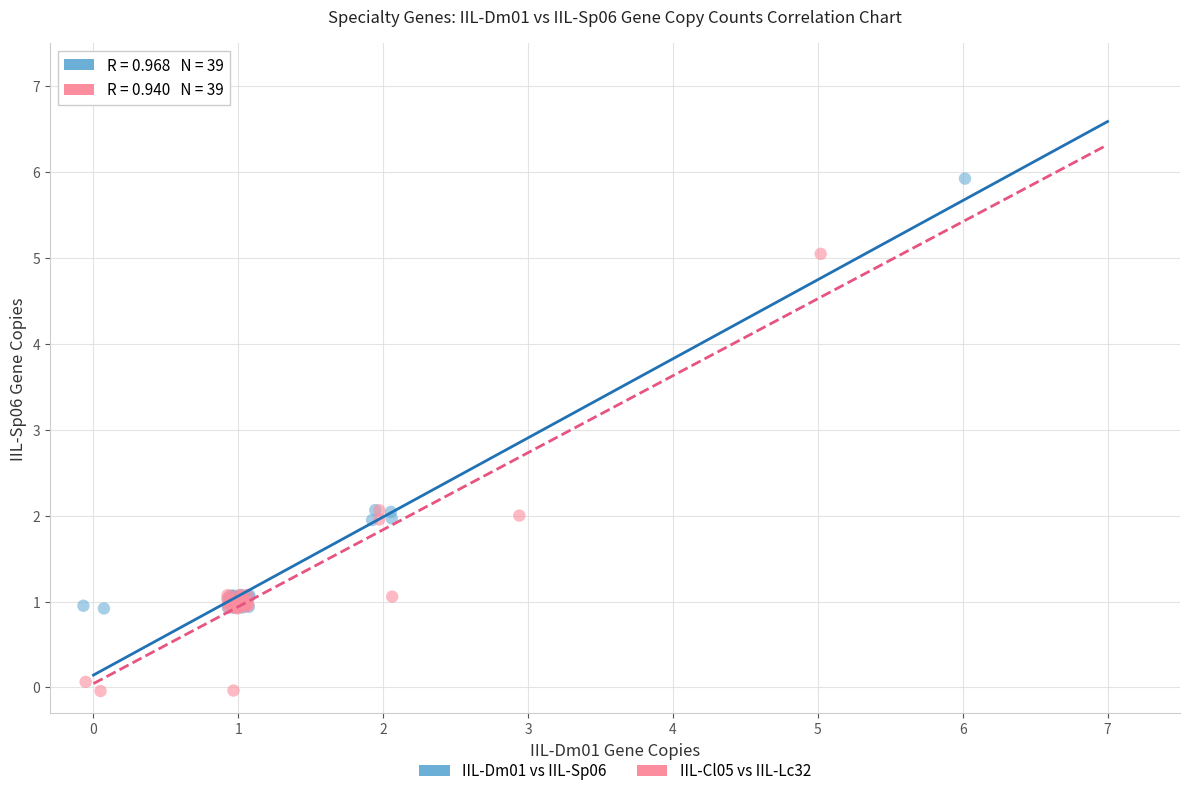

Which series contains the lowest Y value?

IIL-Cl05 vs IIL-Lc32